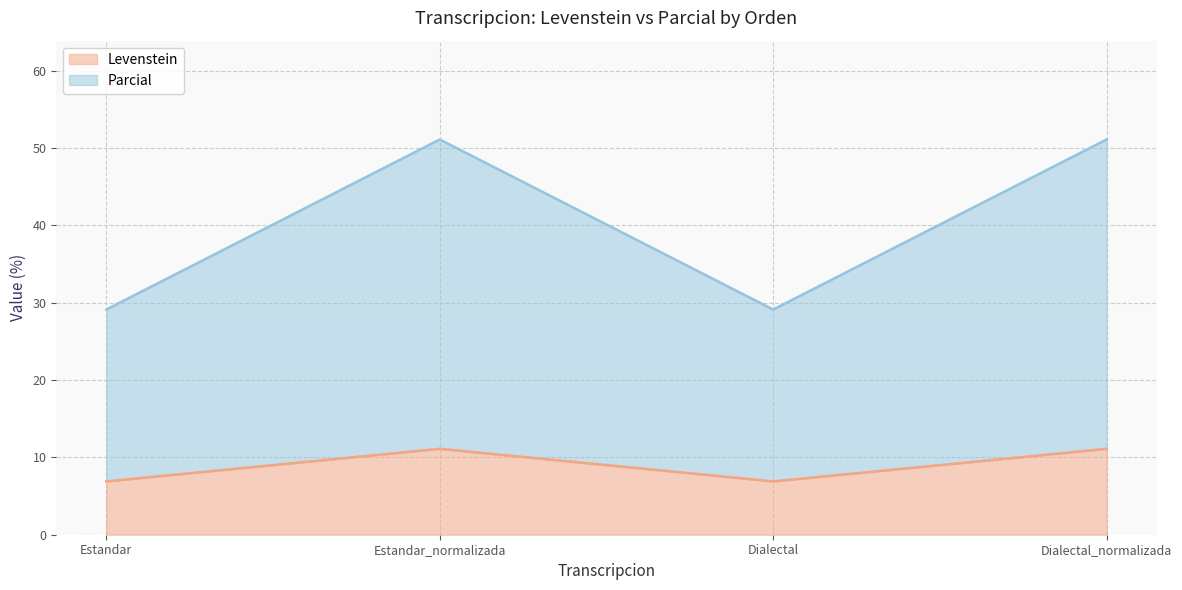

What position from the right is Dialectal_normalizada?

1